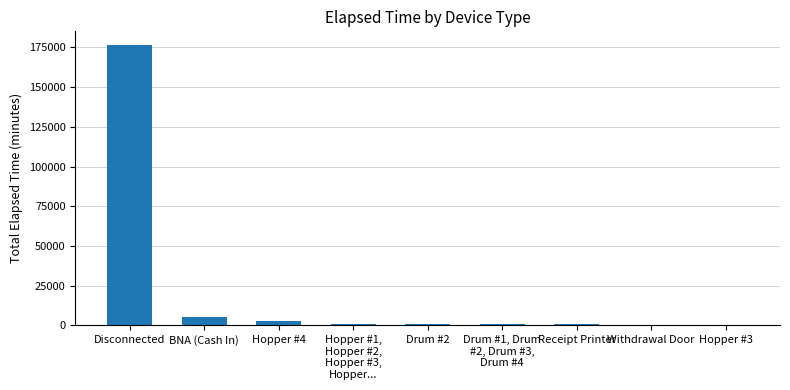

What is the change in value from Hopper #4 to Hopper #1,
Hopper #2,
Hopper #3,
Hopper...?

-1620